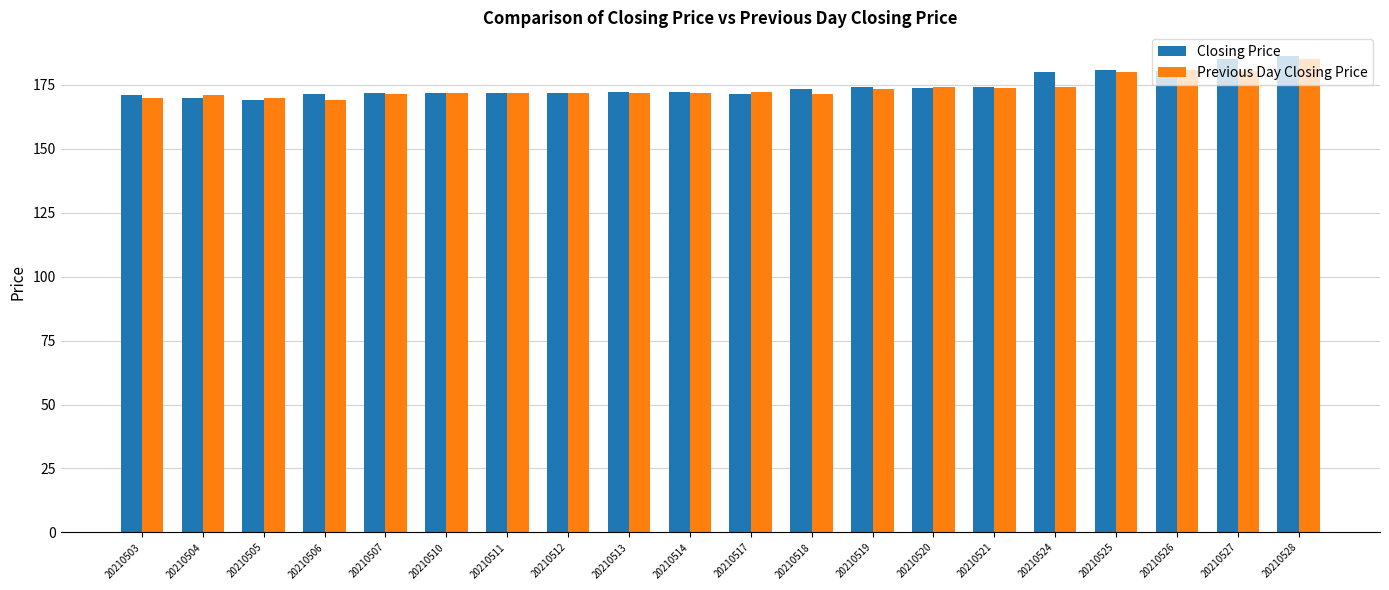

The Previous Day Closing Price series shows 90.4 at 20210506. True or false?

False